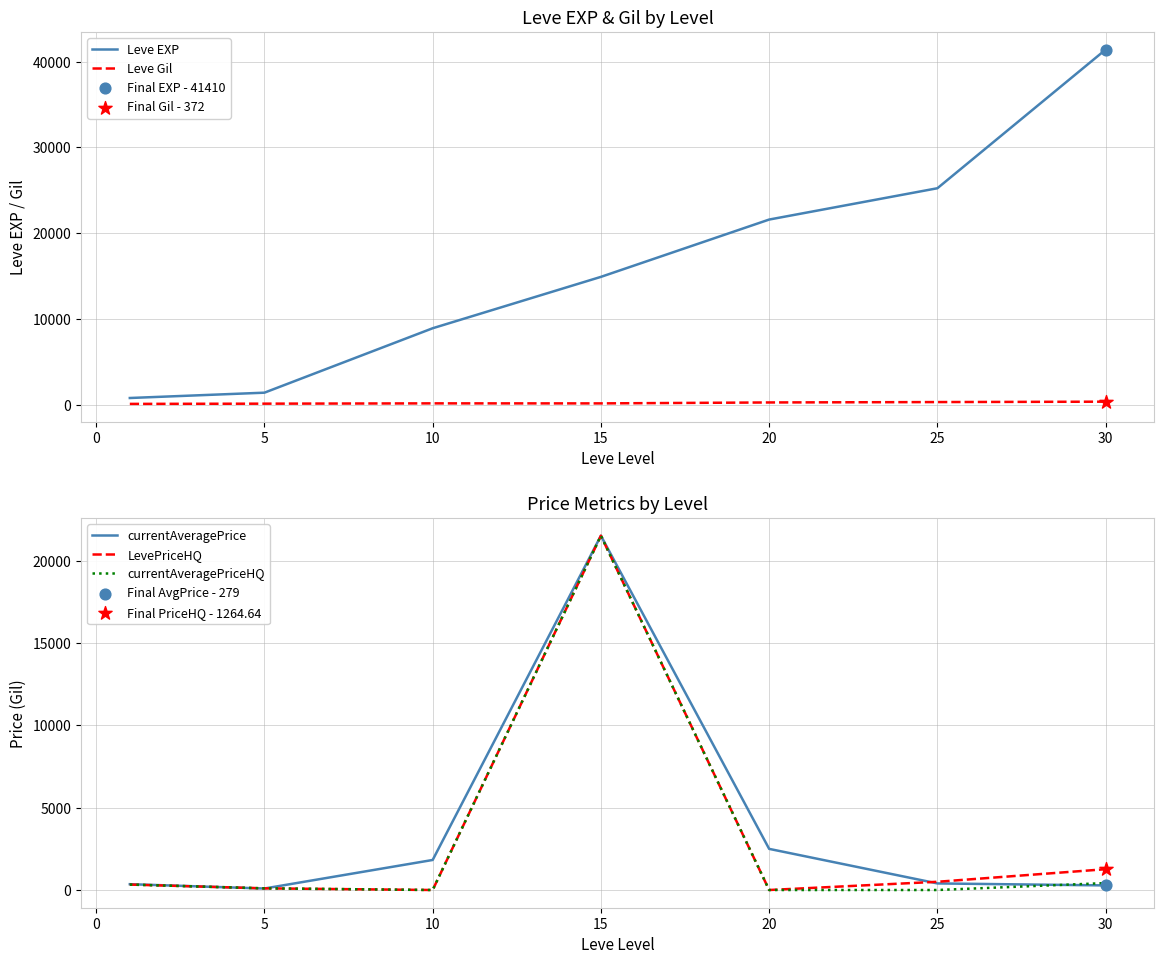

What are all the series names shown in the legend?

Leve EXP, Leve Gil, currentAveragePrice, LevePriceHQ, currentAveragePriceHQ